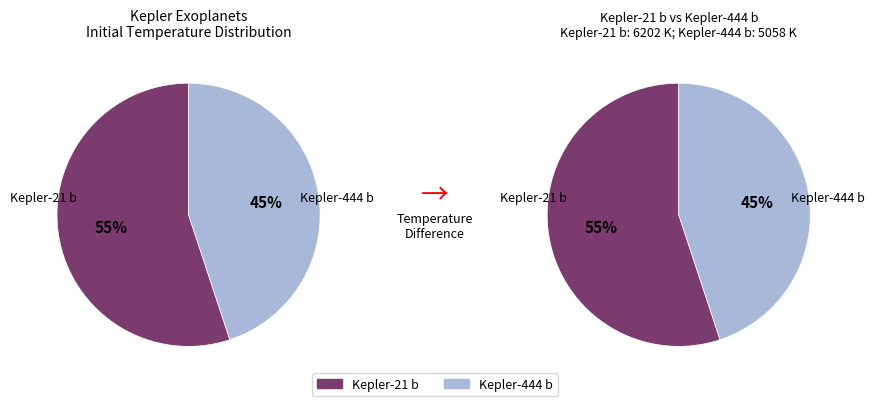

The Kepler-444 b slice represents 33% of the pie. True or false?

False